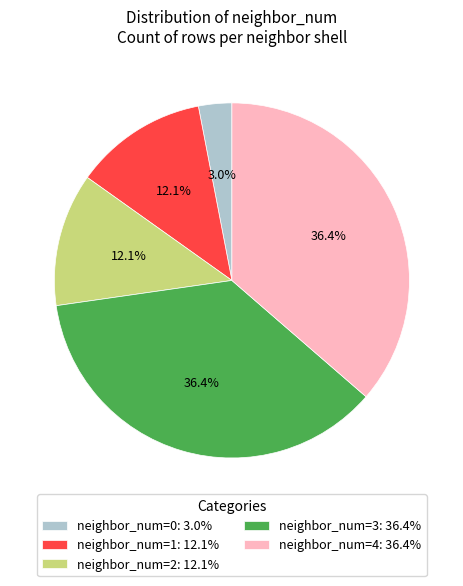

To the nearest percent, what is the difference between the neighbor_num=2 and neighbor_num=0 slice percentages?

9%